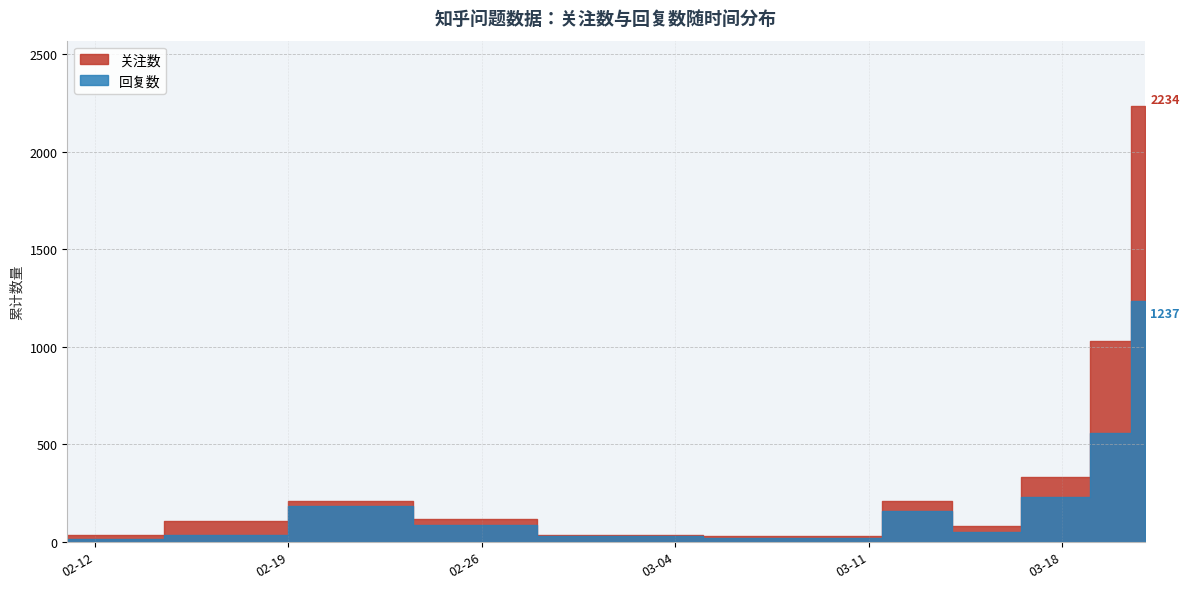

How many lines are shown in the chart?

2